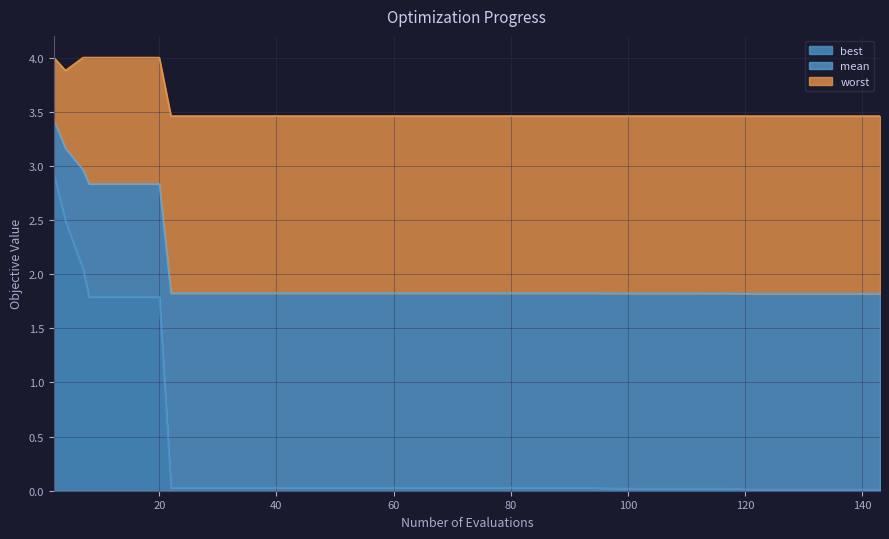

The value of worst at 12 is 4.0. True or false?

True